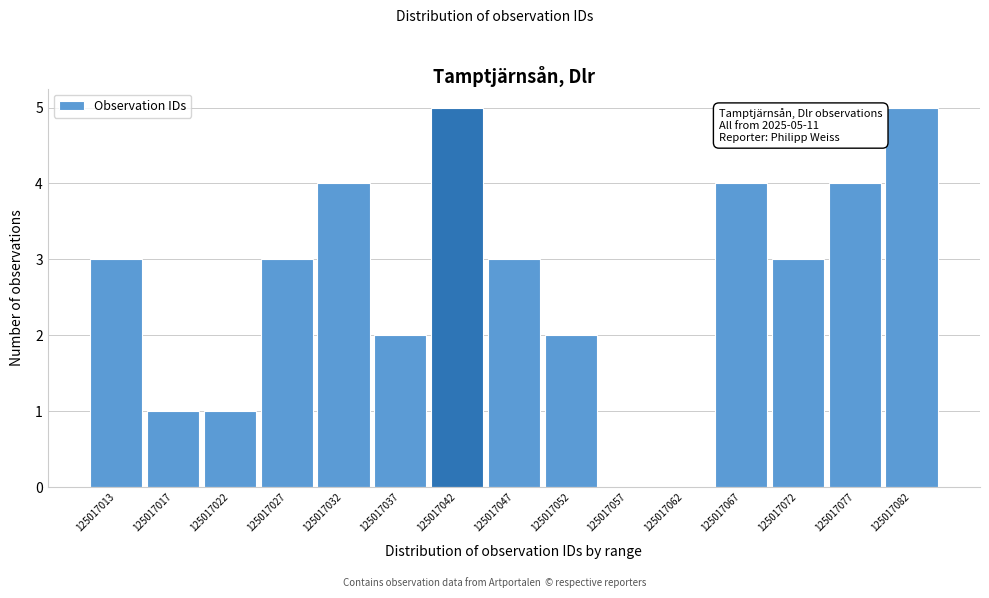

Reading right to left, list all the values displayed in this chart.

125017082=5	125017077=4	125017072=3	125017067=4	125017062=0	125017057=0	125017052=2	125017047=3	125017042=5	125017037=2	125017032=4	125017027=3	125017022=1	125017017=1	125017013=3